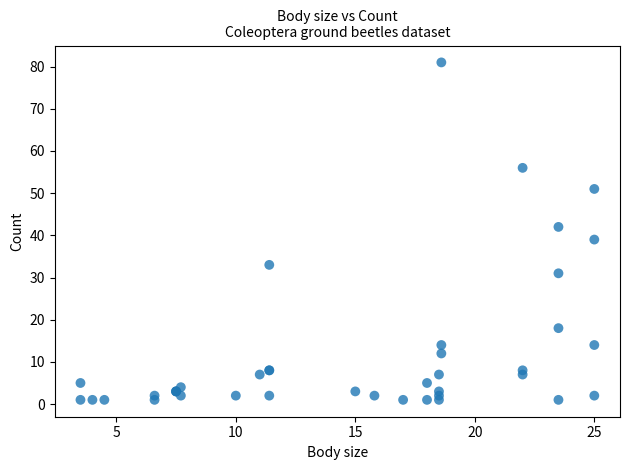

What Y value in the scatter plot is closest to 41?

42